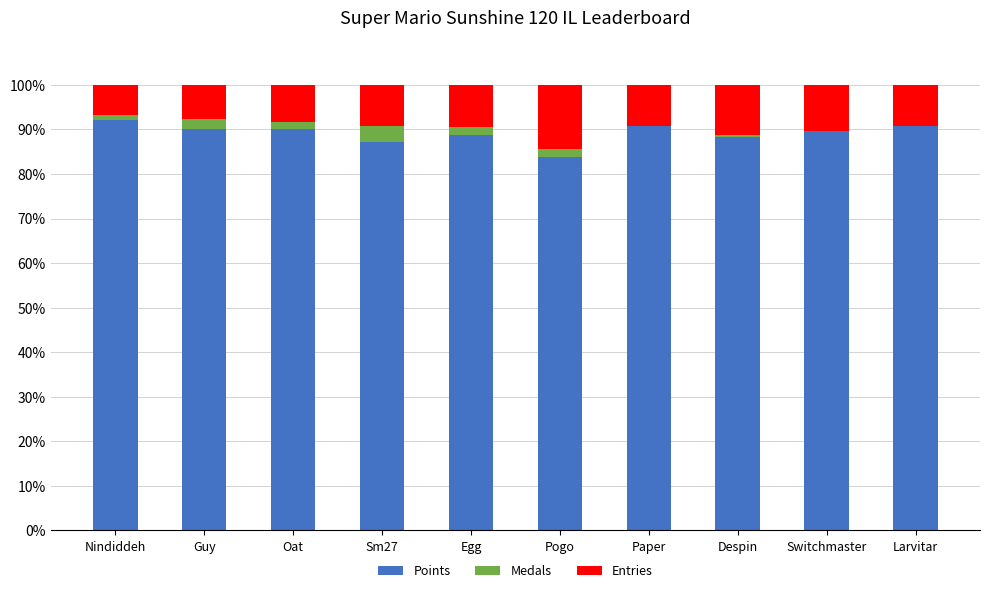

What is the sum of all Points values?

891.8